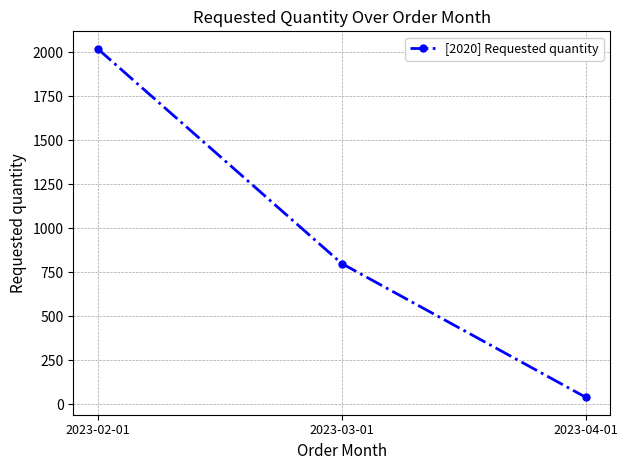

What is the value of the 2nd point from the left?

800